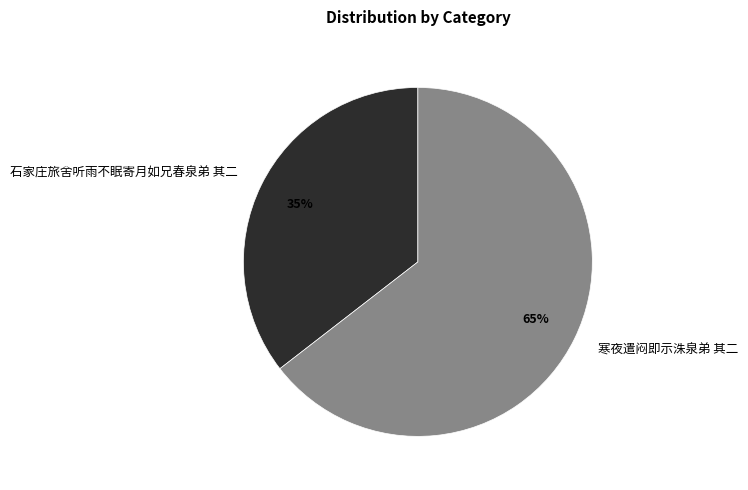

Rank the categories by value from lowest to highest.

石家庄旅舍听雨不眠寄月如兄春泉弟 其二, 寒夜遣闷即示洙泉弟 其二